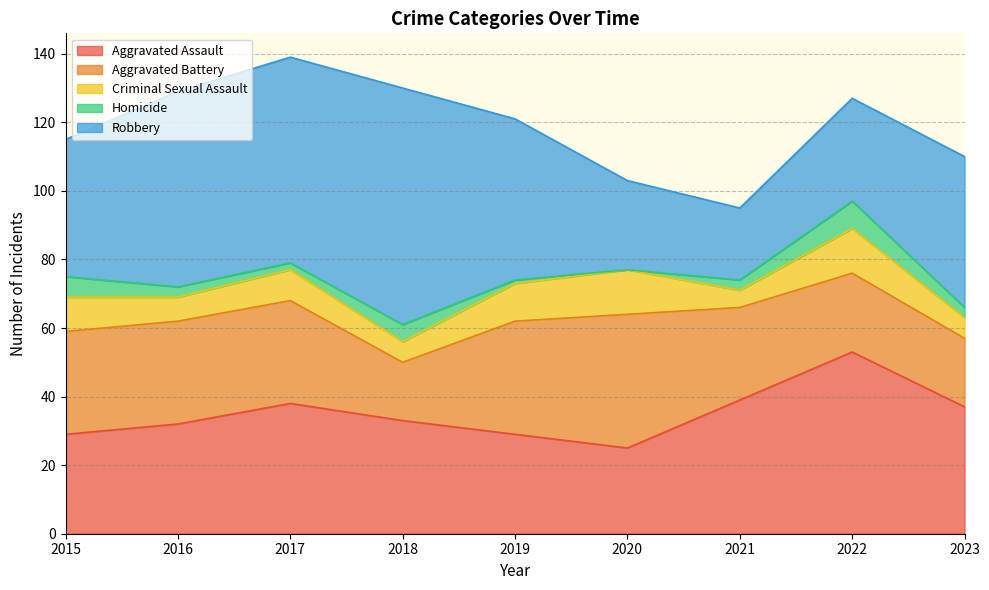

Between 2022 and 2020, which is larger?

2022